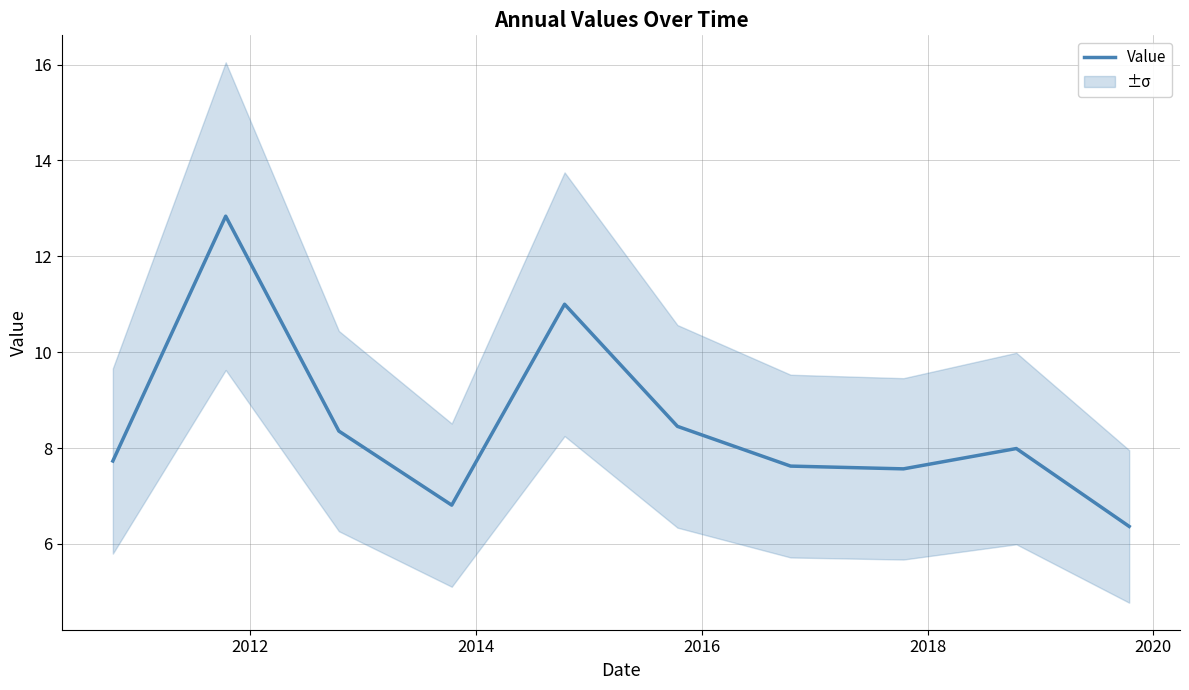

What is the highest value of the Value series?

12.8